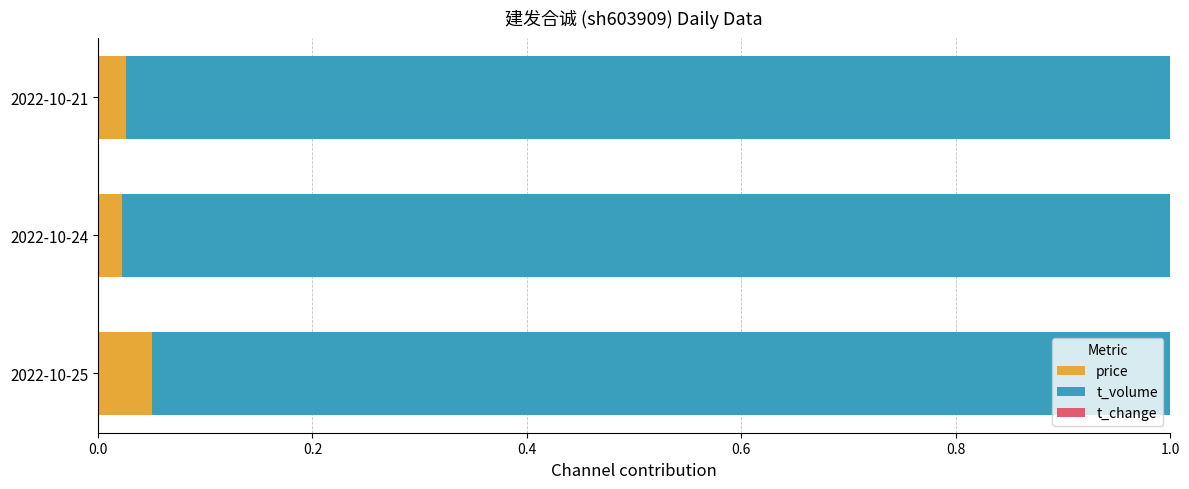

At which label does price reach its peak?

2022-10-25